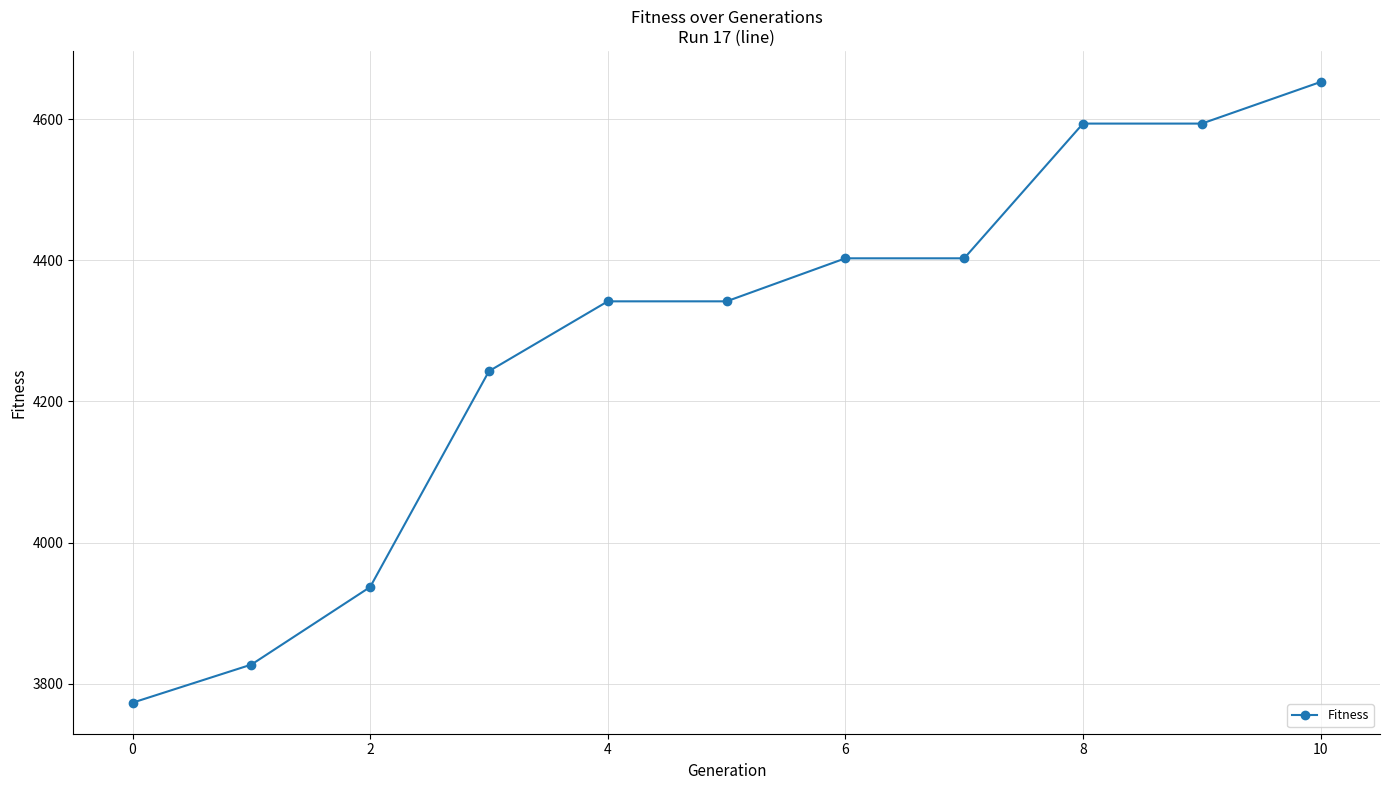

What is the difference between the second highest and minimum values?

821